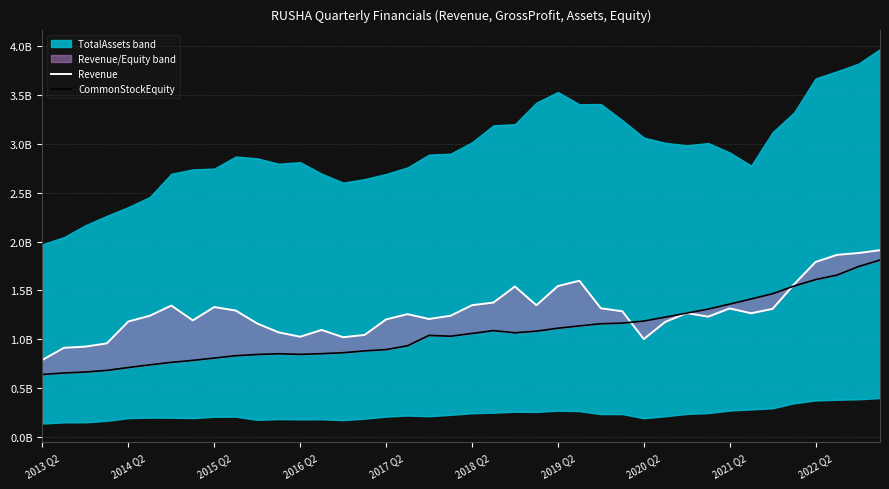

What is the spread (max minus min) of values at 19?

0.2